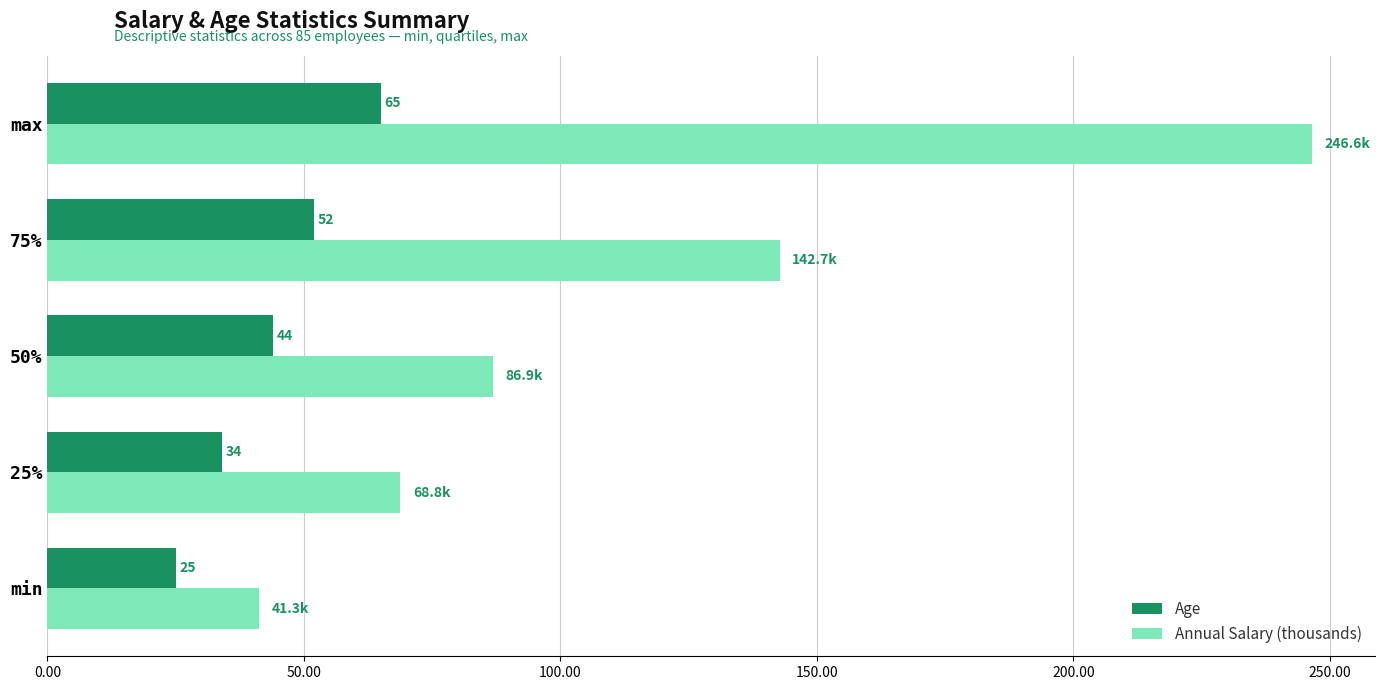

What value does the Age series have at 50%?

44.0